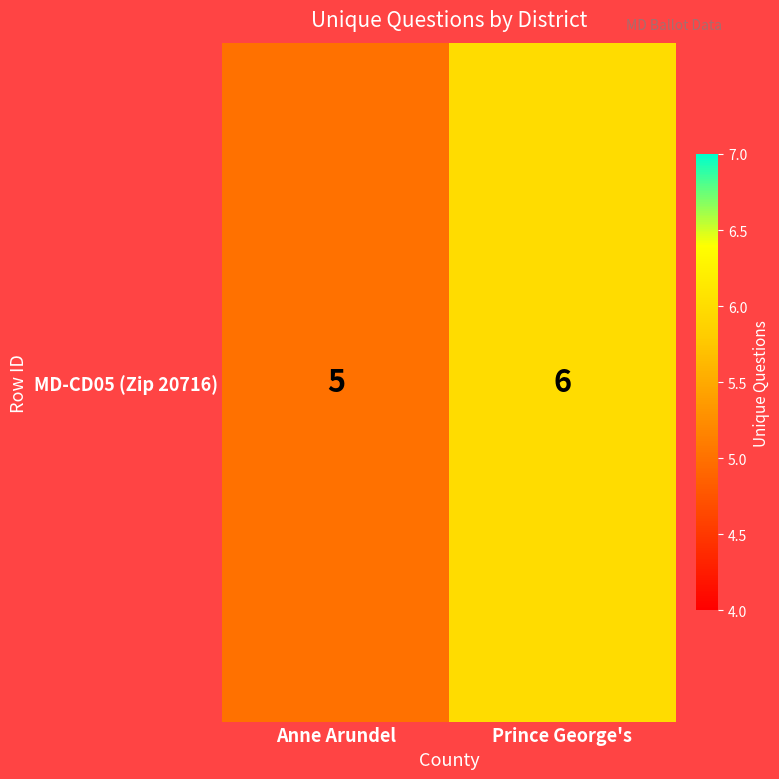

What is the greatest value displayed?

6